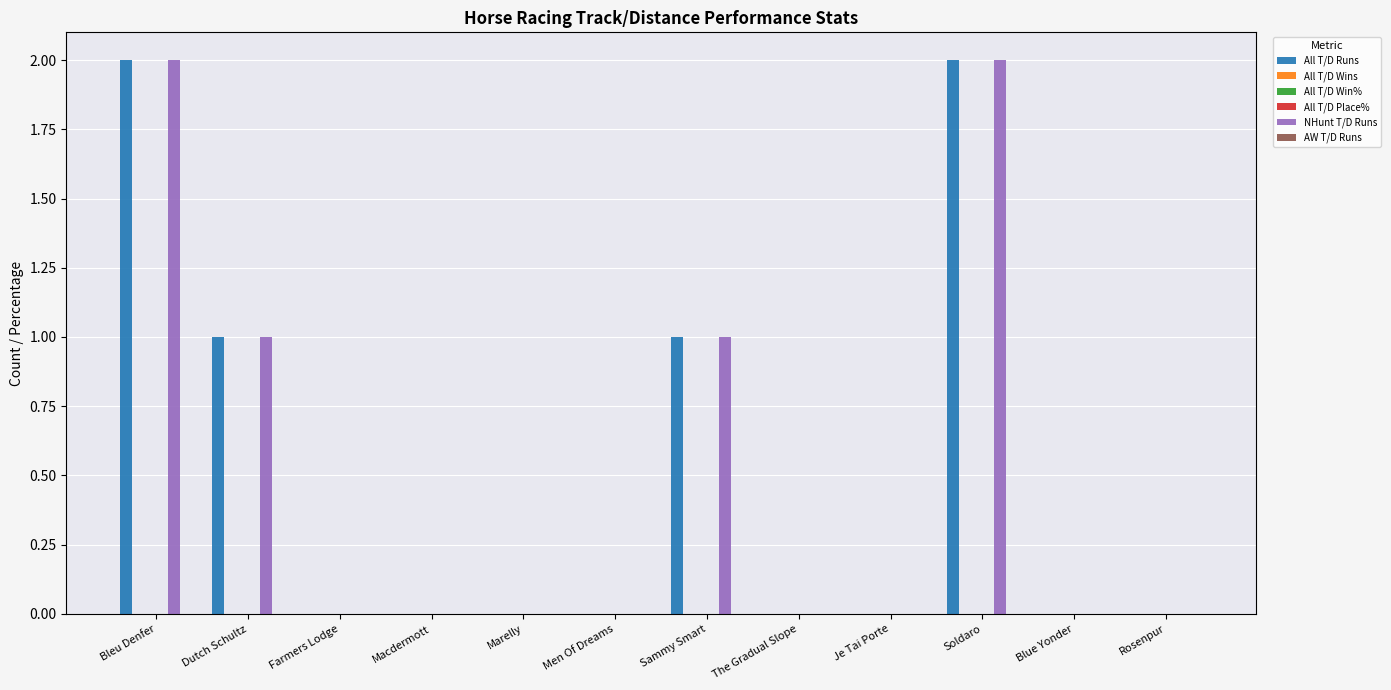

Which category has the lowest value in the All T/D Wins series?

Bleu Denfer